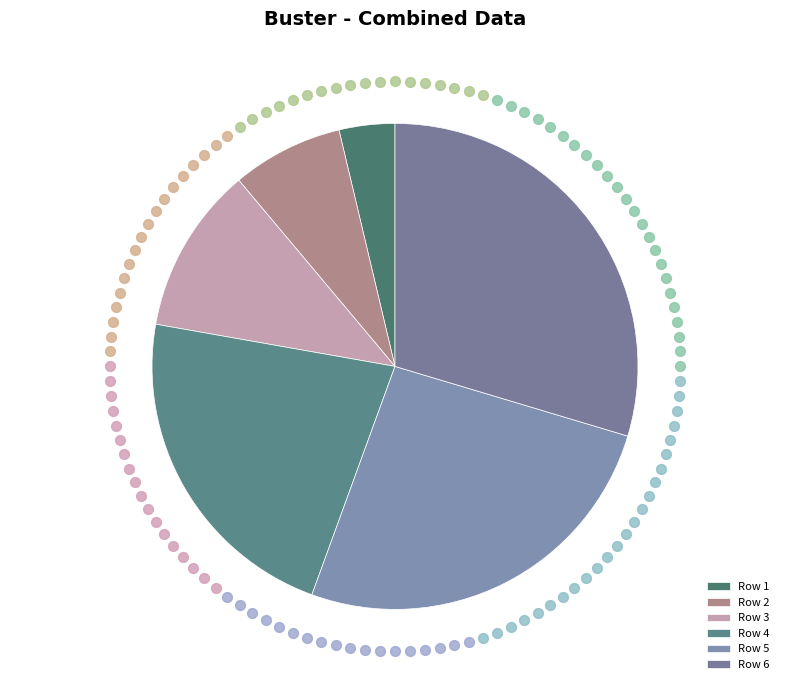

To the nearest percent, what percentage of the pie is 4?

22%